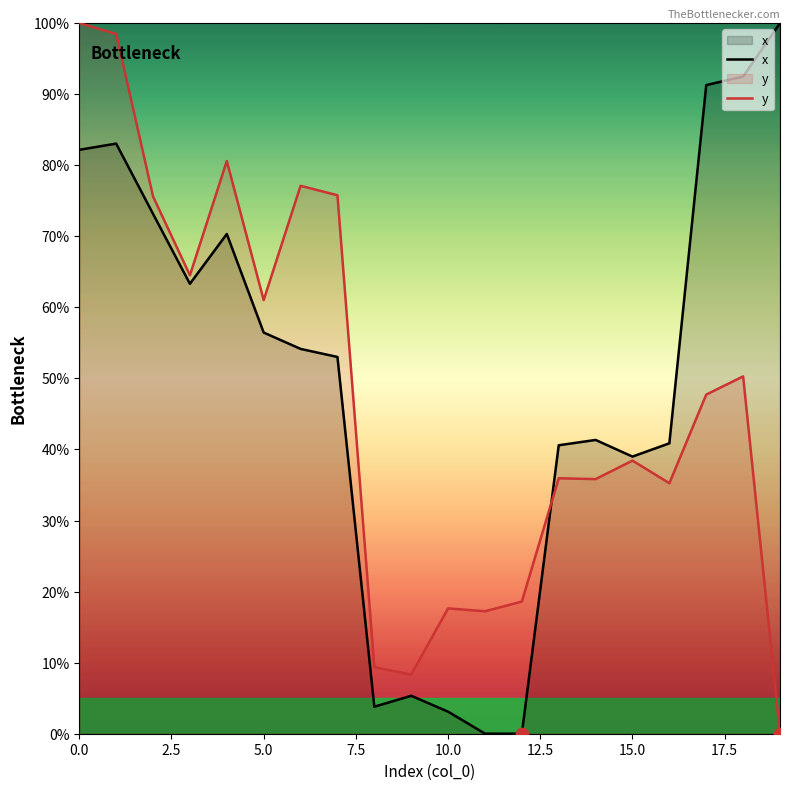

What are all the series names shown in the legend?

x, y